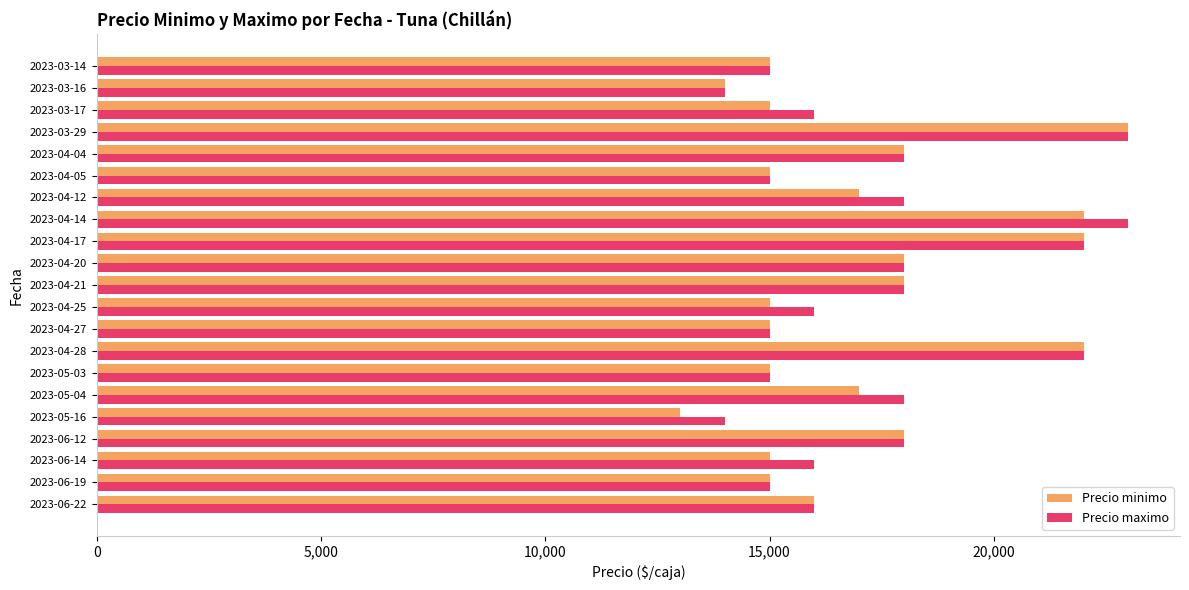

At which category is the sum across all series the highest?

2023-03-29